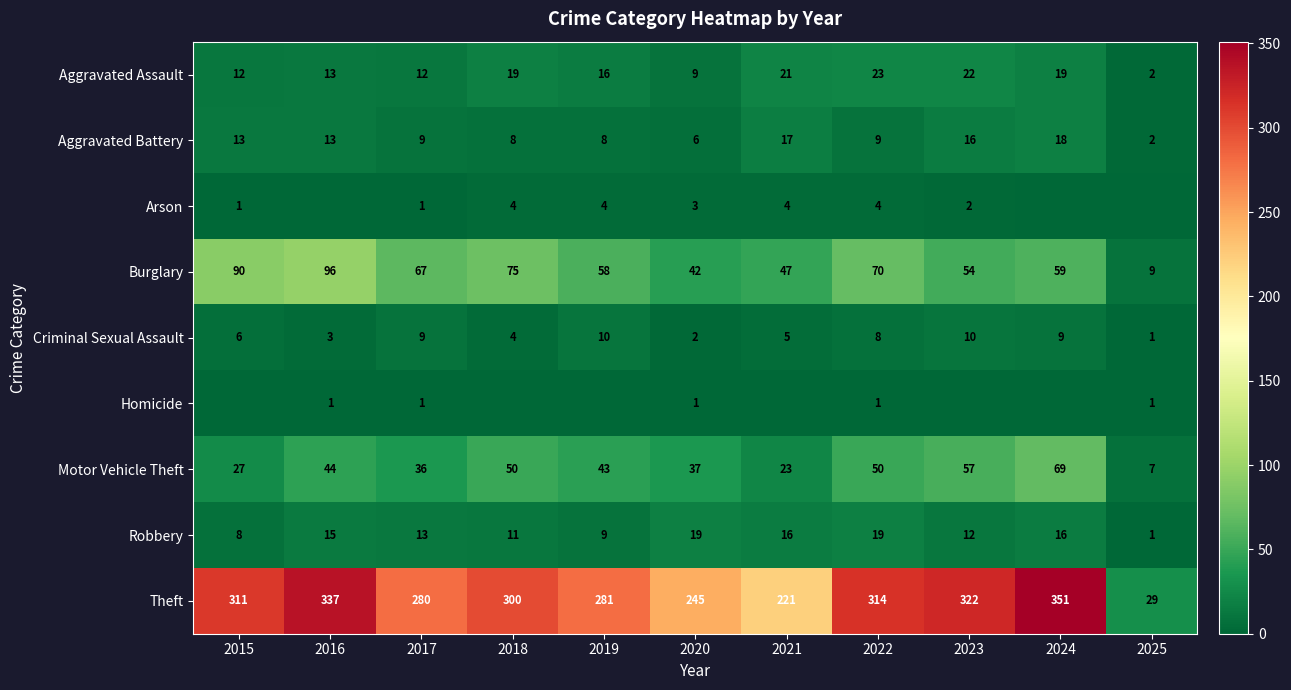

What is the sum of all Motor Vehicle Theft values?

443